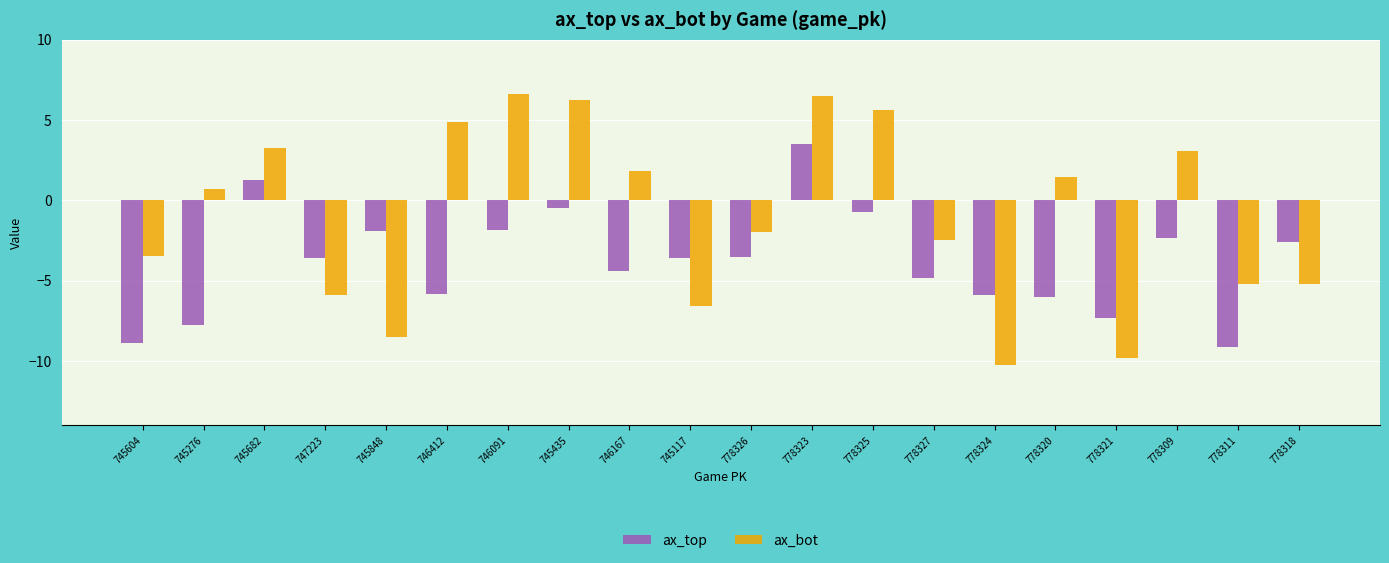

At which label does ax_top reach its minimum?

778311